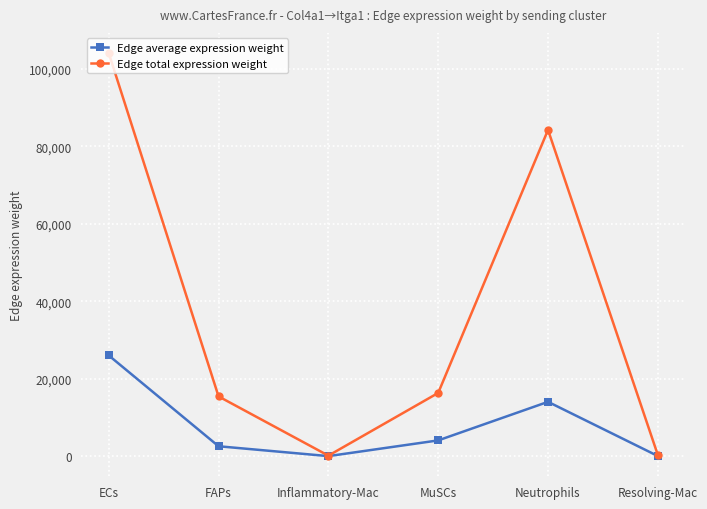

List the series in order of their overall mean, highest first.

Edge total expression weight, Edge average expression weight